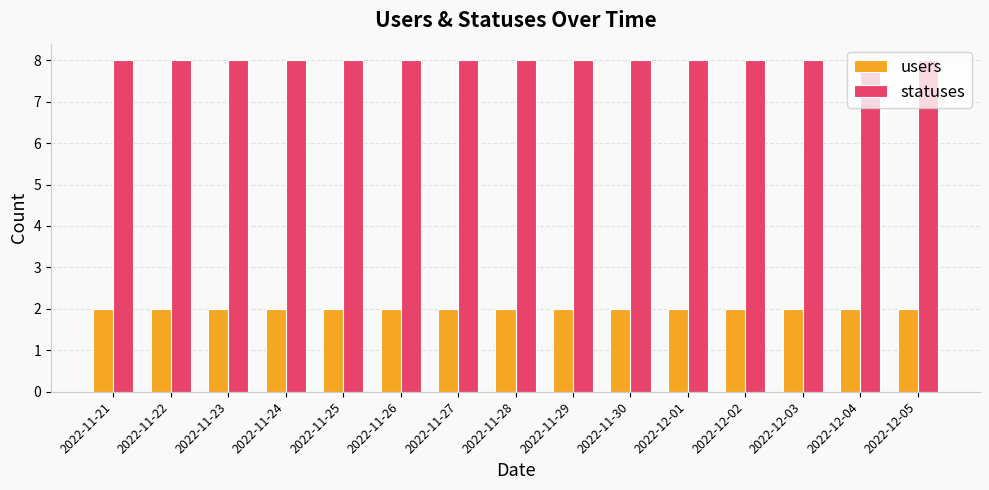

At how many categories does at least one series exceed 3?

15